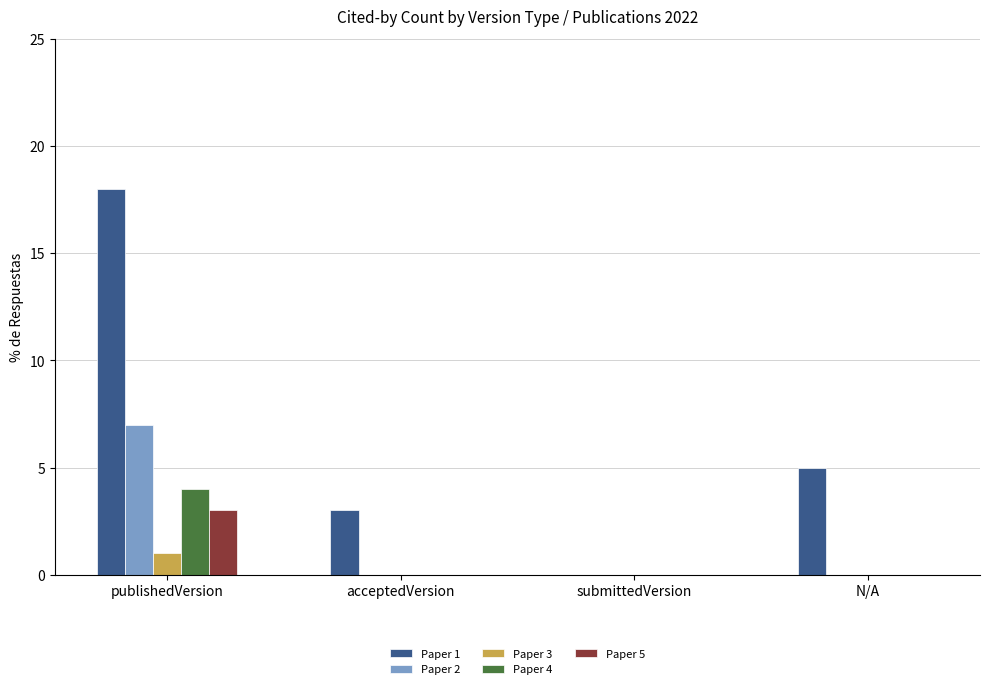

At which category is the sum across all series the highest?

publishedVersion